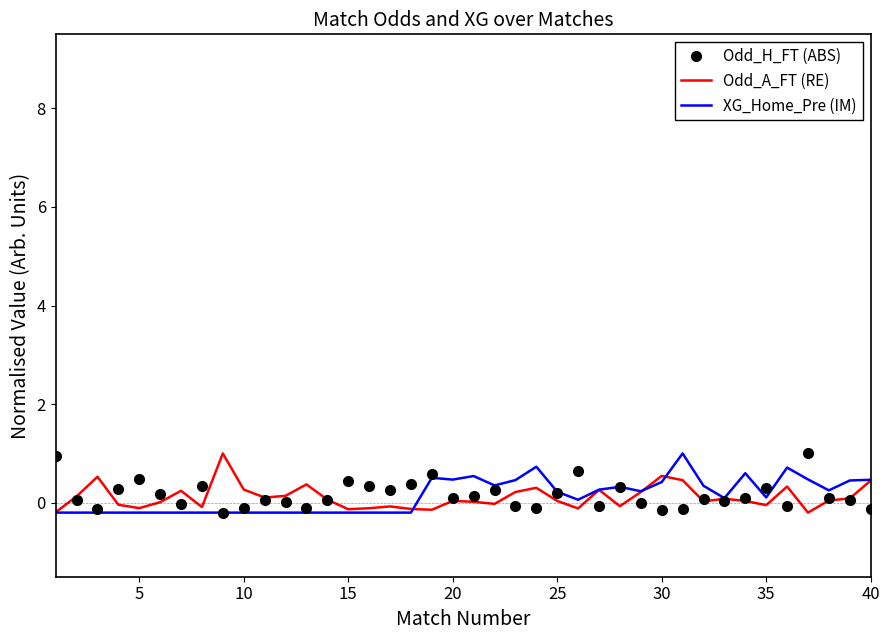

What is the greatest value displayed?

1.0